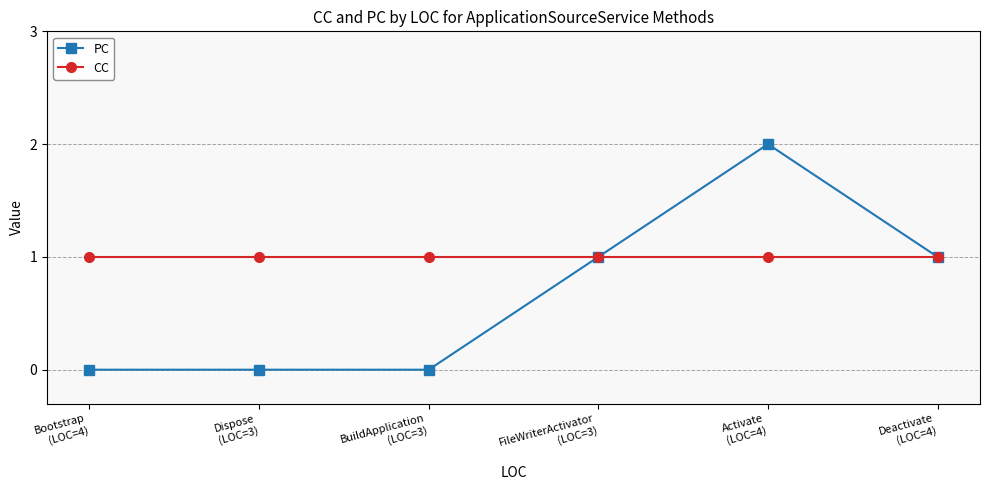

List the series in order of their overall mean, highest first.

CC, PC